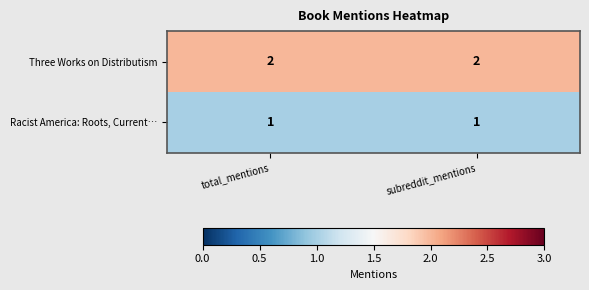

Is the value of Three Works on Distributism at total_mentions greater than the value of Racist America: Roots, Current… at total_mentions?

Yes